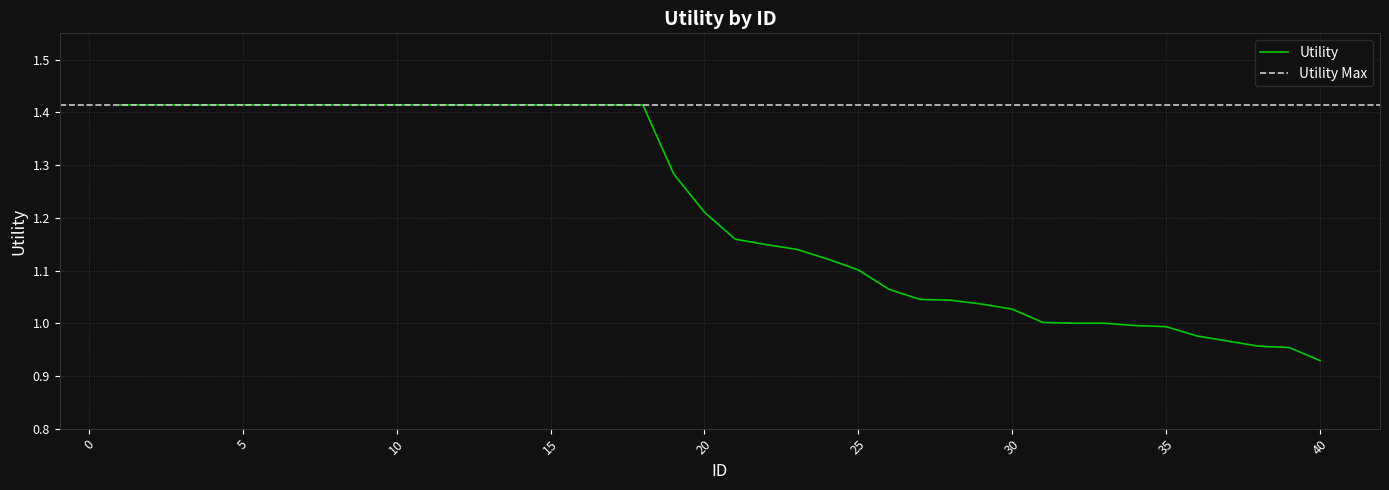

What is the value of the 37th point from the left?

1.0